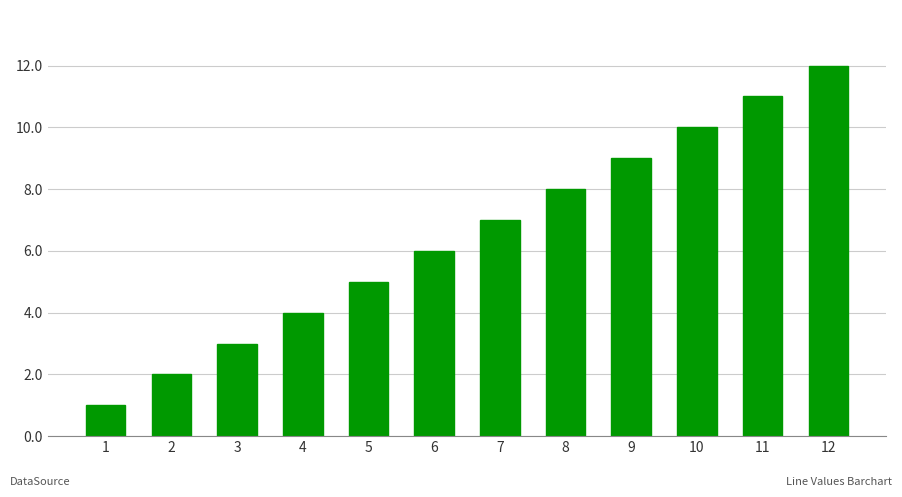

What is the sum of the values at 2 and 6?

8